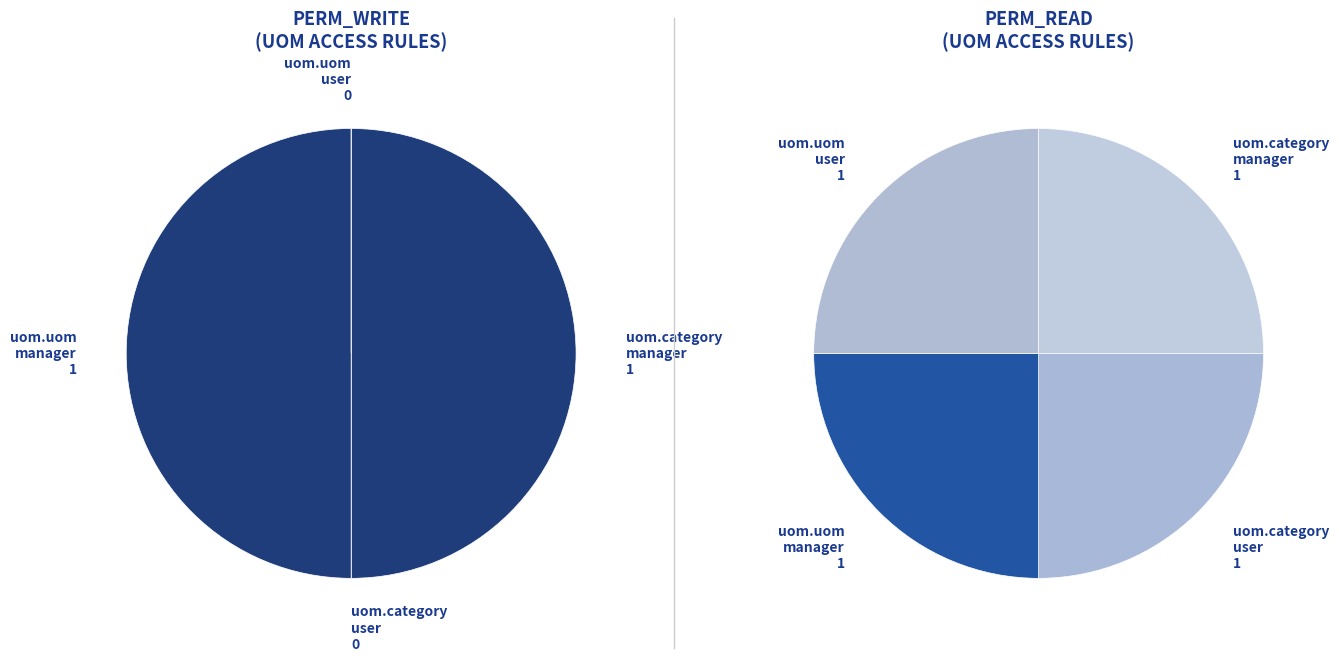

Does access_uom_uom_manager account for over 50% of the chart?

No